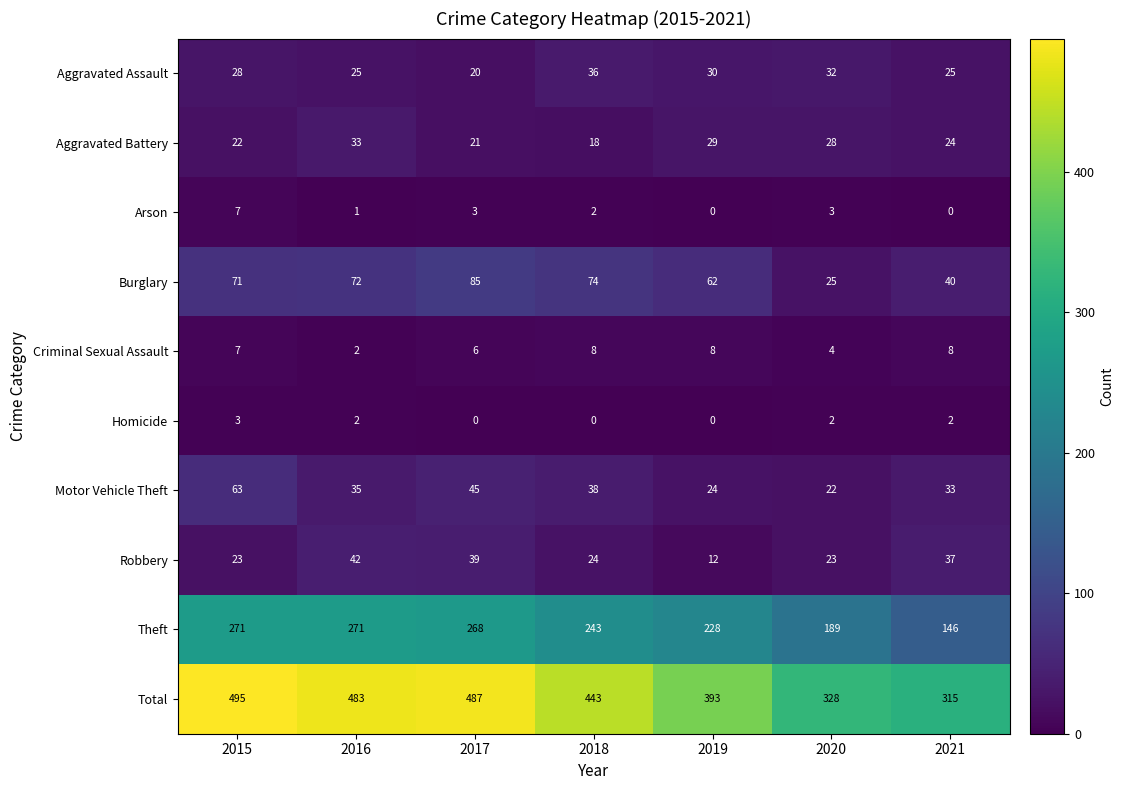

Count the number of categories in the chart.

7